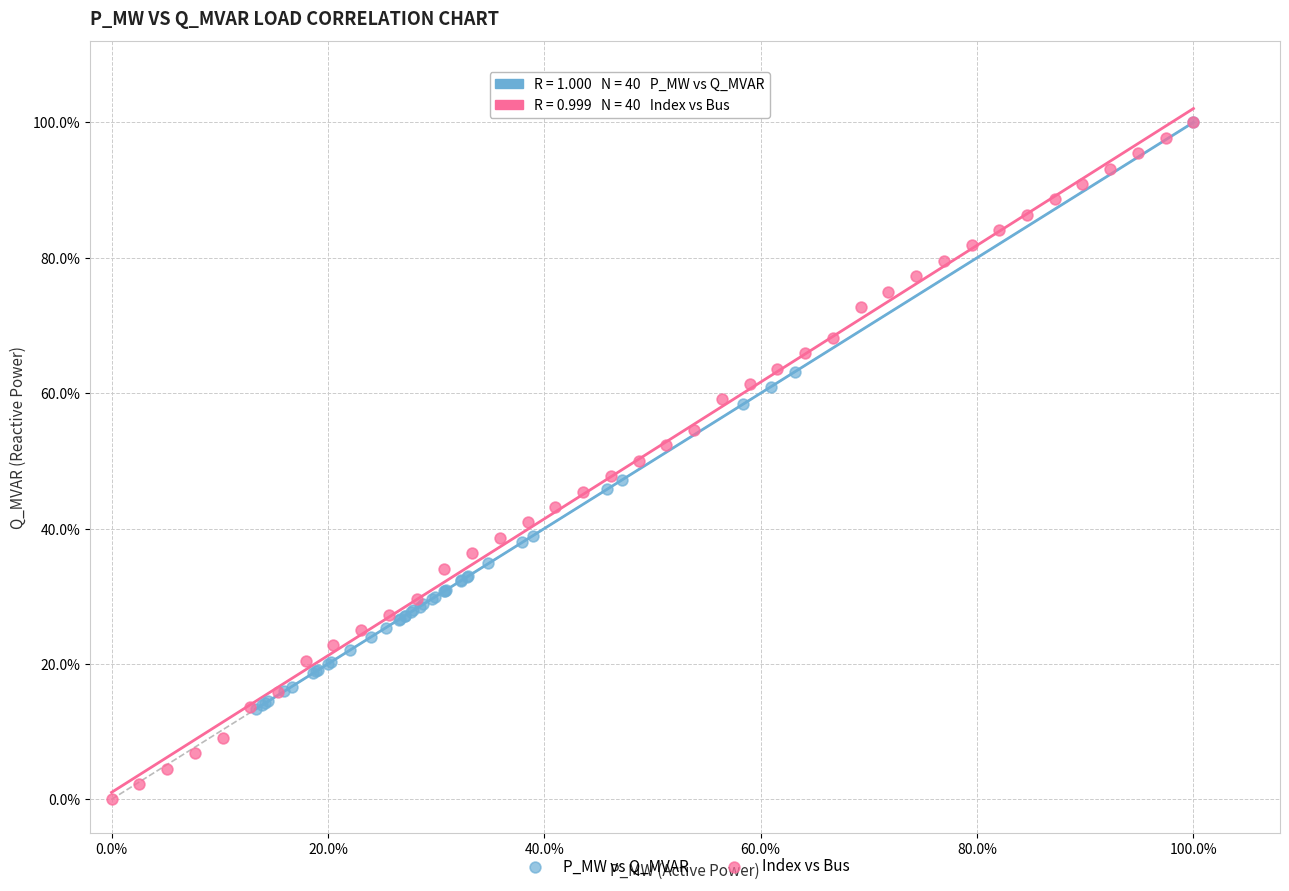

What are all the series names shown in the legend?

P_MW vs Q_MVAR, Index vs Bus